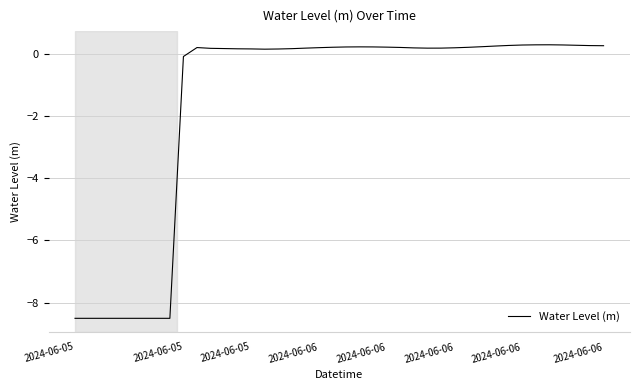

What is the maximum value shown in the chart?

0.3